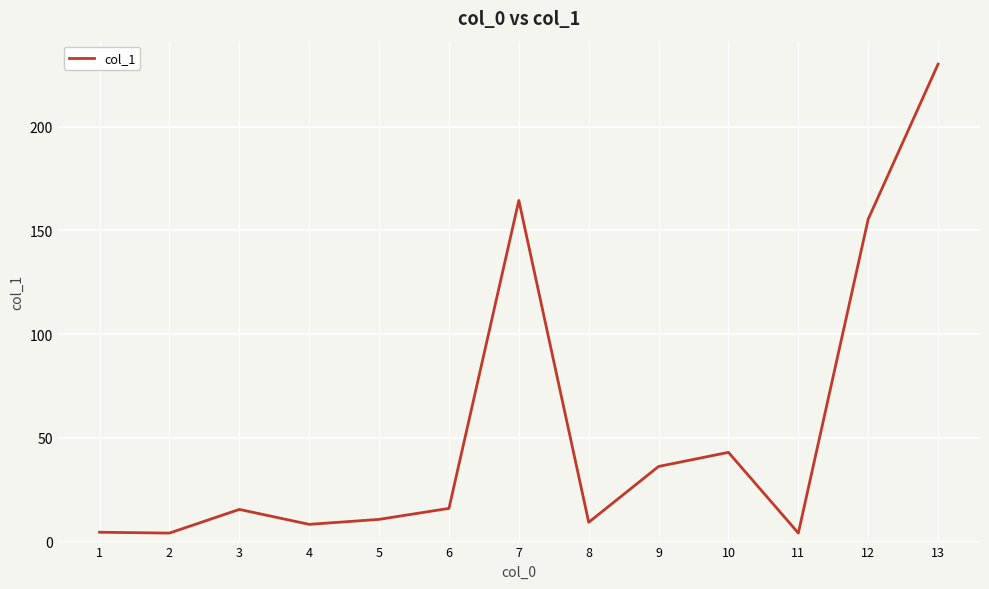

At which category does the chart reach its peak across all series?

13